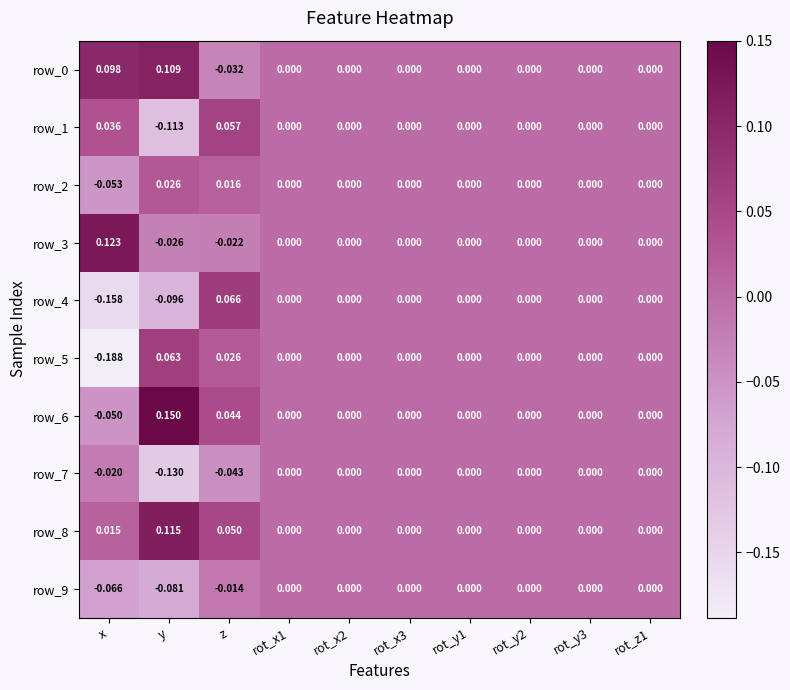

At which category does the chart reach its minimum across all series?

x